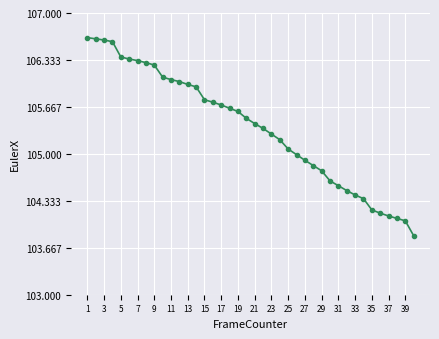

What is the sum of all values?

4214.9